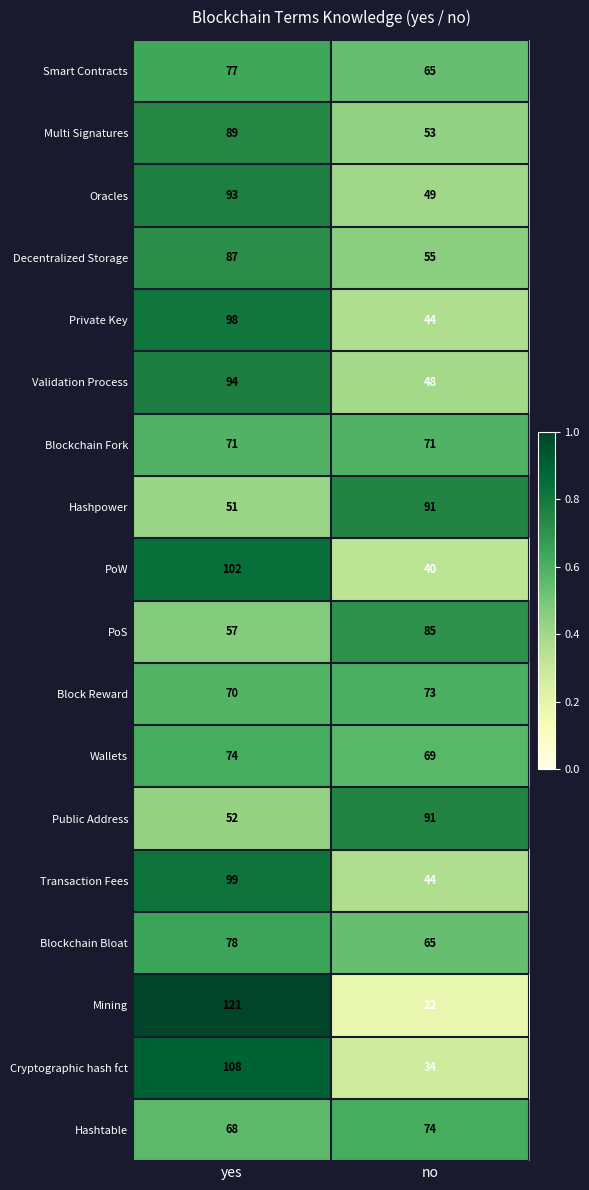

Which series has the largest range (max minus min)?

Mining